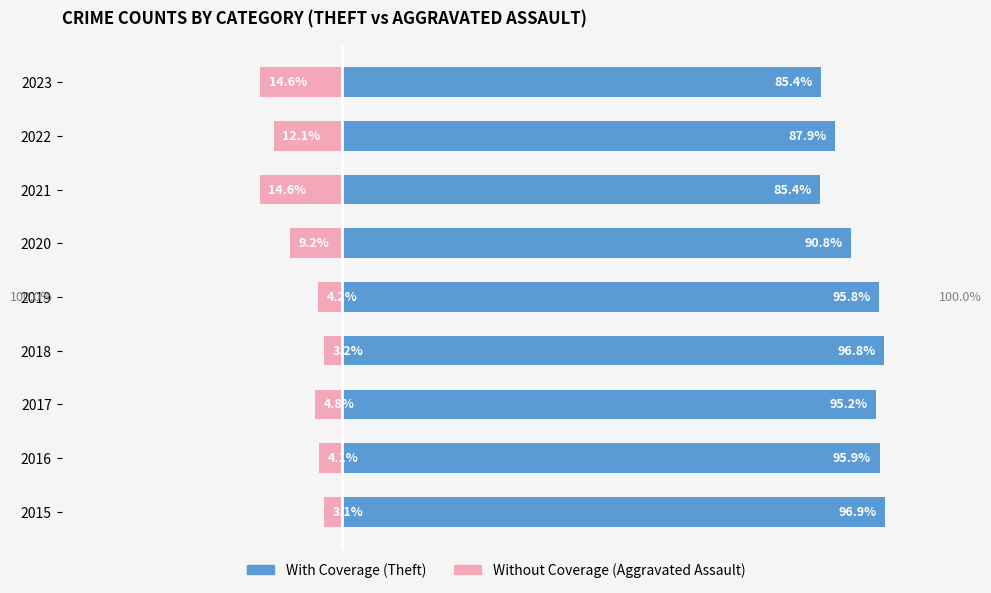

Which series changed the most between 2019 and 2021?

With Coverage